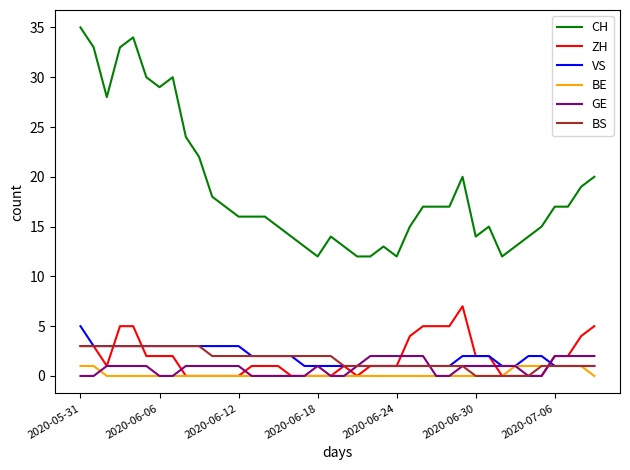

Which series has the largest total across all categories?

CH